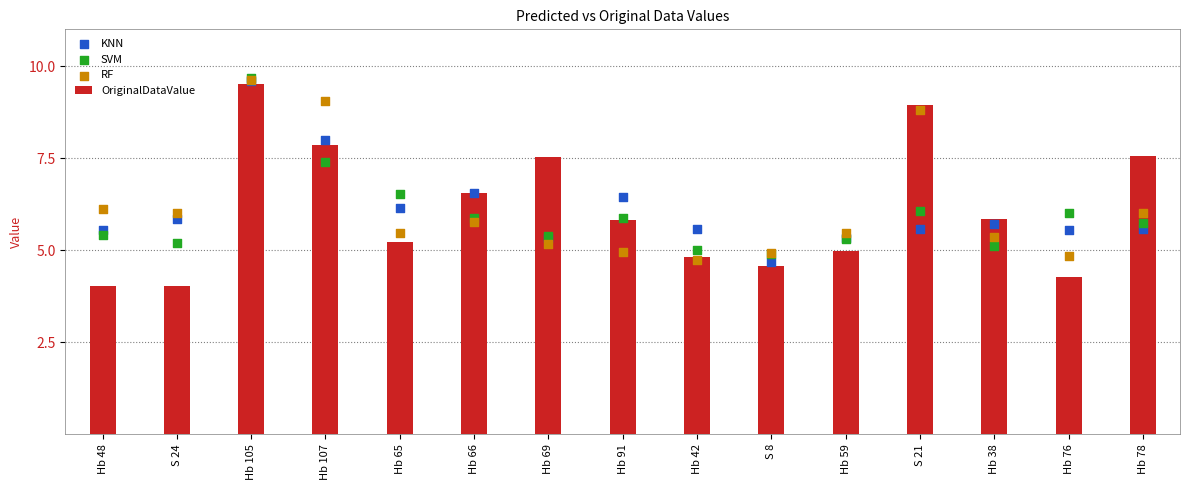

Which series contains the lowest Y value?

OriginalDataValue